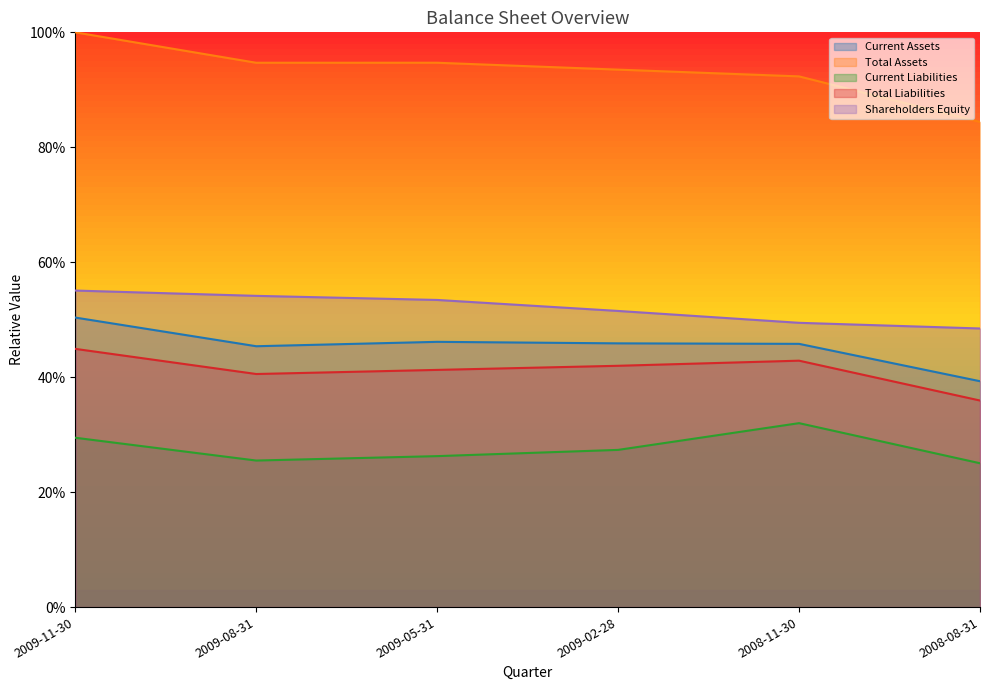

At which category does Current Liabilities reach its first local peak?

2008-11-30